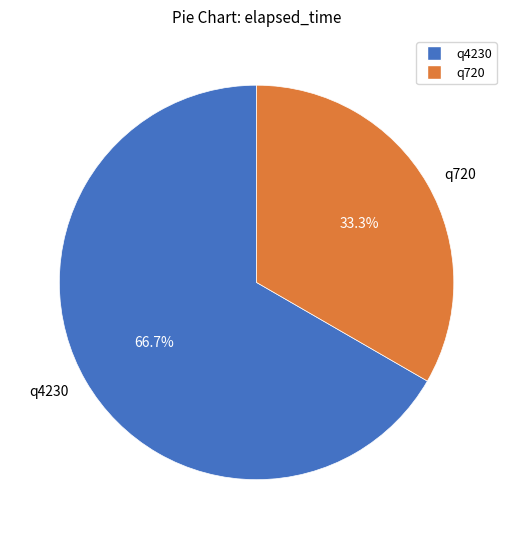

Between q720 and q4230, which is larger?

q4230